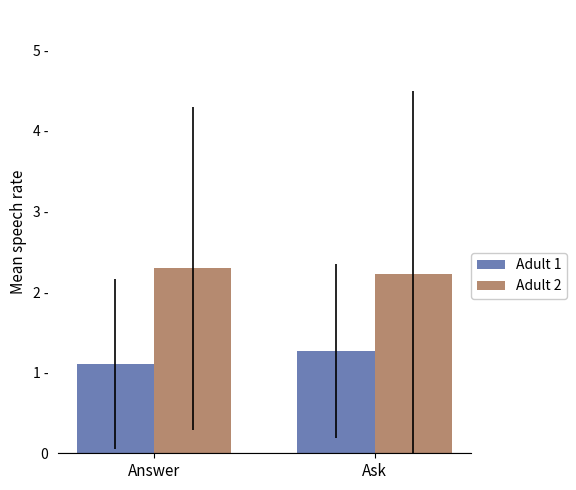

What is the label of the 1st bar from the right?

Ask